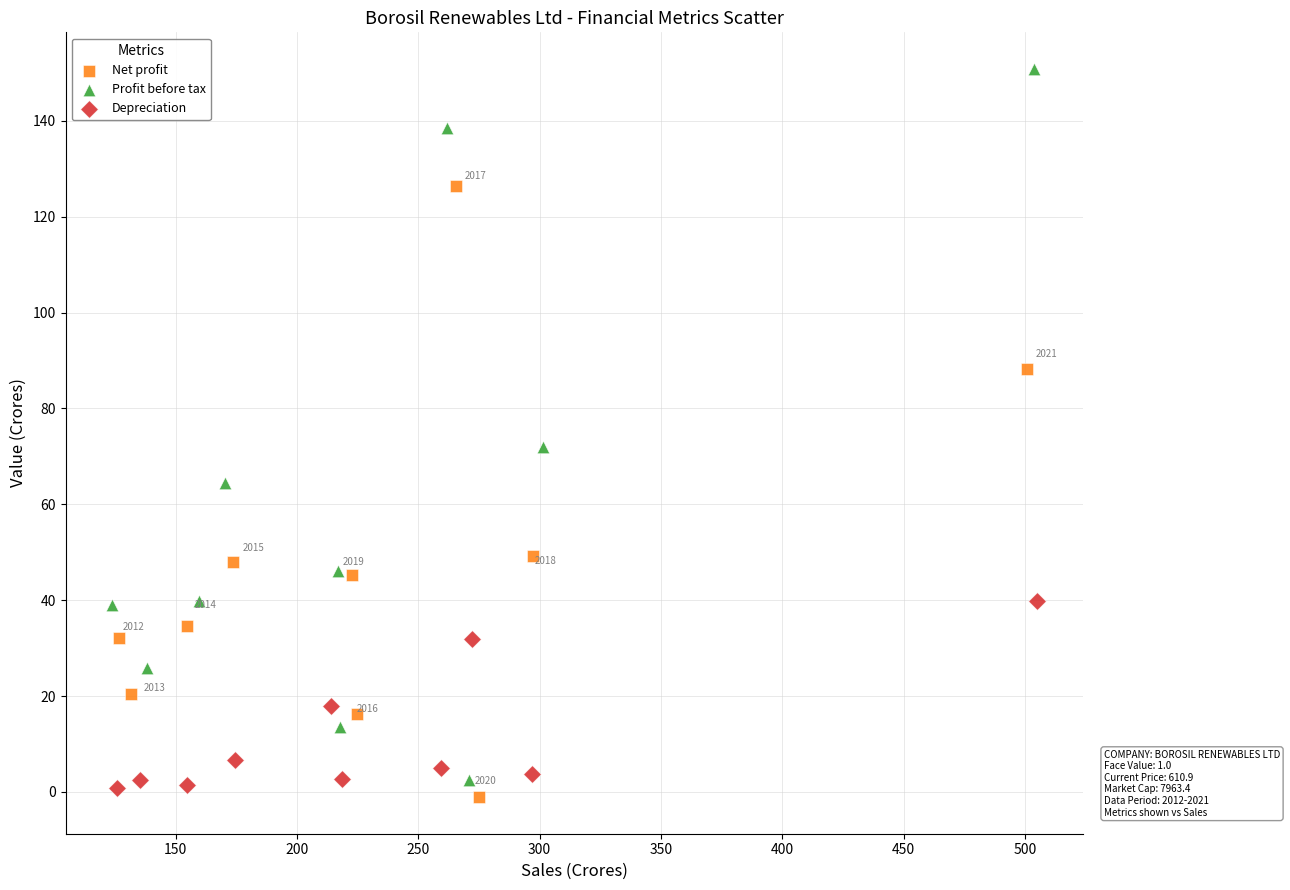

Which series contains the highest Y value?

Profit before tax